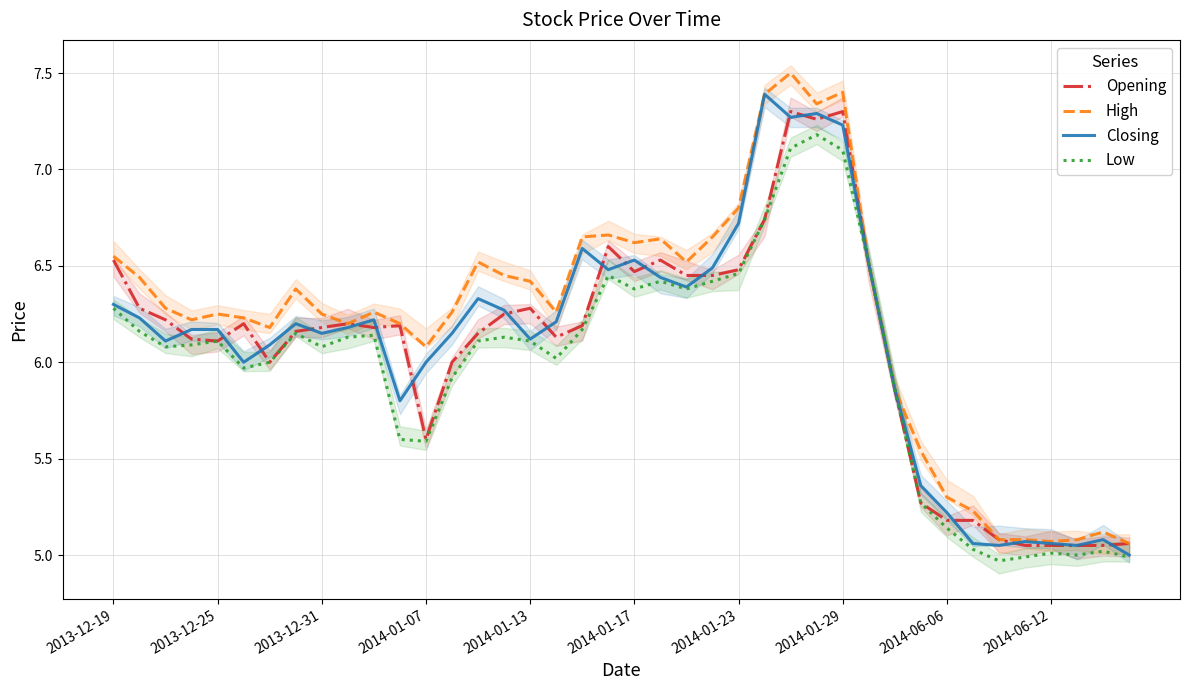

Between 21 and 24, which is larger?

21